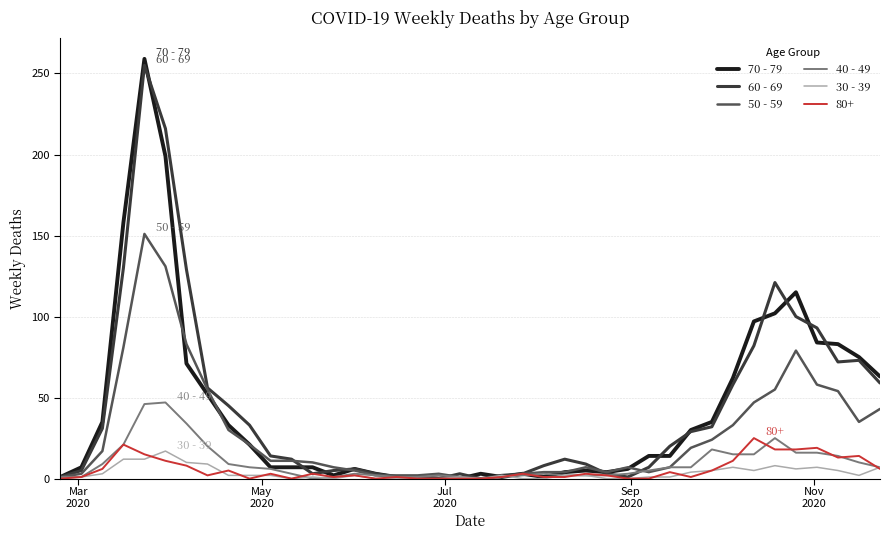

Which series has the largest range (max minus min)?

70 - 79